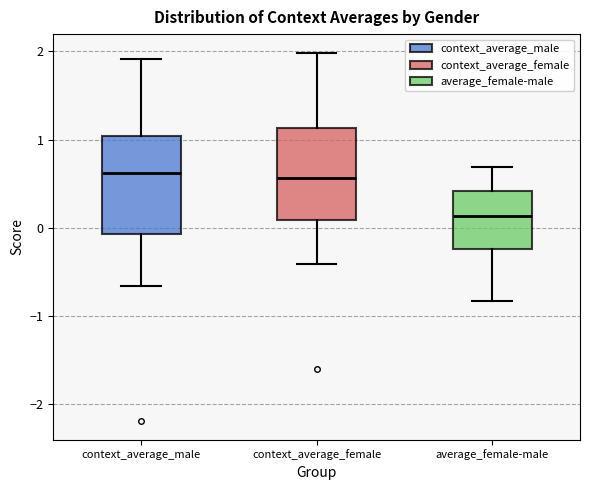

Reading left to right, transcribe this box plot: for each box, give where its median line is, the range the box spans, and where its two whiskers end, as read against the y-axis. The values are not printed on the chart, so give them approximately, as read against the axis.

context_average_male: median 0.6, box -0.1 to 1.0, whiskers -0.7 to 1.9
context_average_female: median 0.6, box 0.1 to 1.1, whiskers -0.4 to 2.0
average_female-male: median 0.1, box -0.2 to 0.4, whiskers -0.8 to 0.7